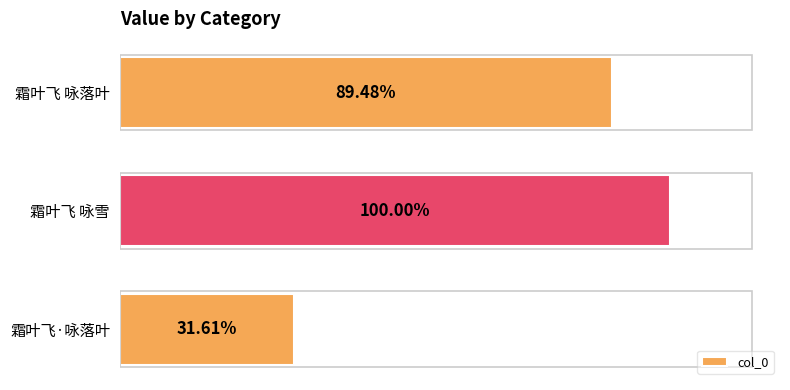

Does the chart contain any negative values?

No